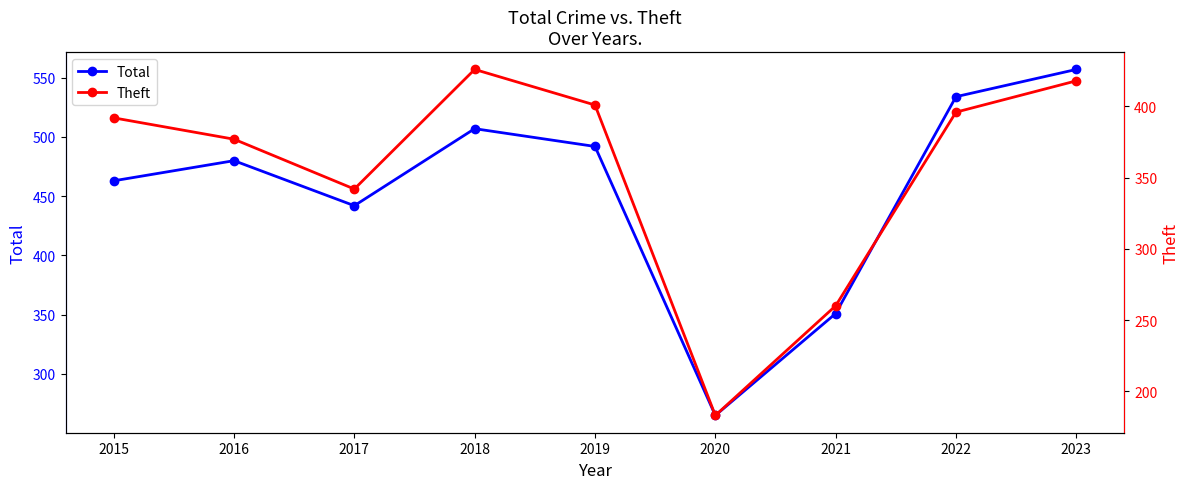

The Total series shows 492 at 2019. True or false?

True